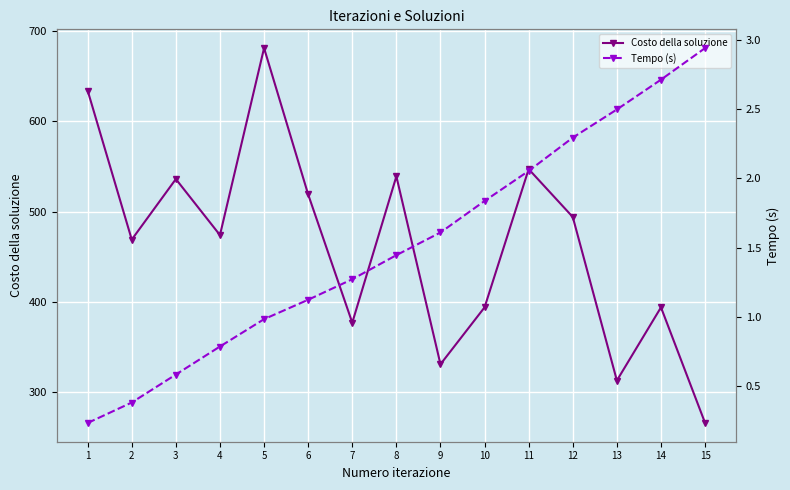

How many values in the Costo della soluzione series exceed 474?

7